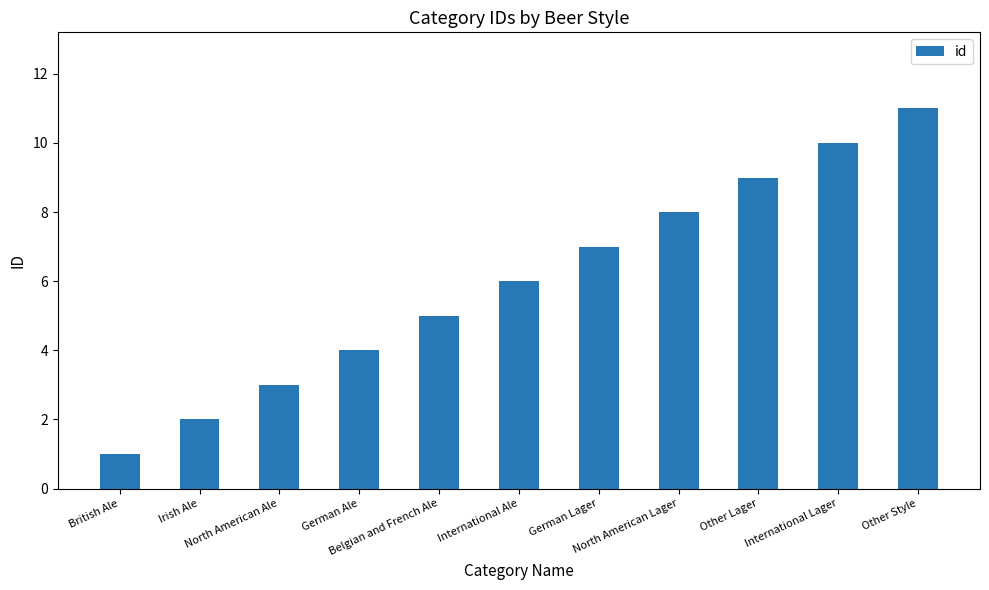

List the labels in order of value, smallest first.

British Ale, Irish Ale, North American Ale, German Ale, Belgian and French Ale, International Ale, German Lager, North American Lager, Other Lager, International Lager, Other Style